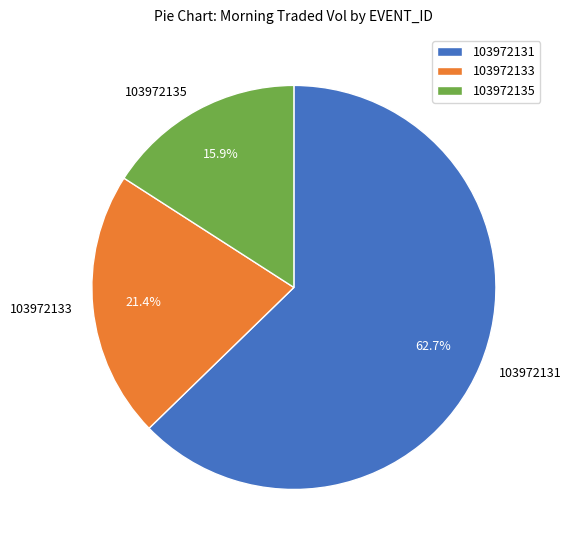

Count the number of slices in the pie.

3